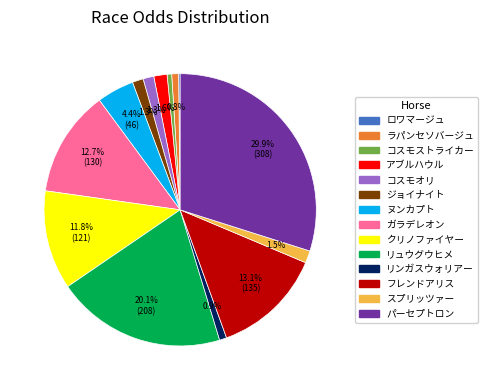

Approximately how many times larger is the value at パーセプトロン compared to フレンドアリス?

2.3